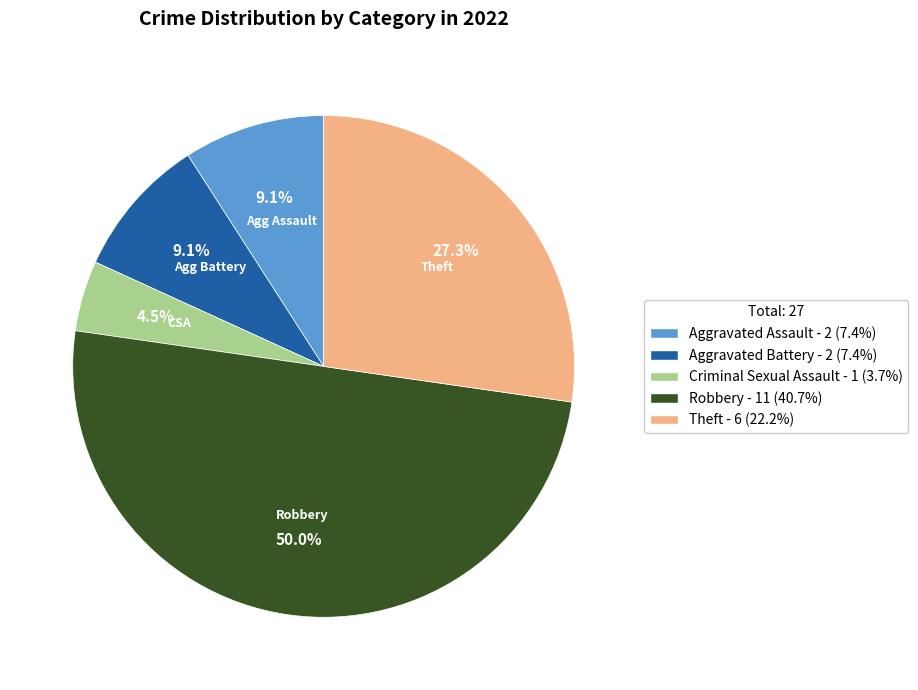

Does Theft account for over 50% of the chart?

No